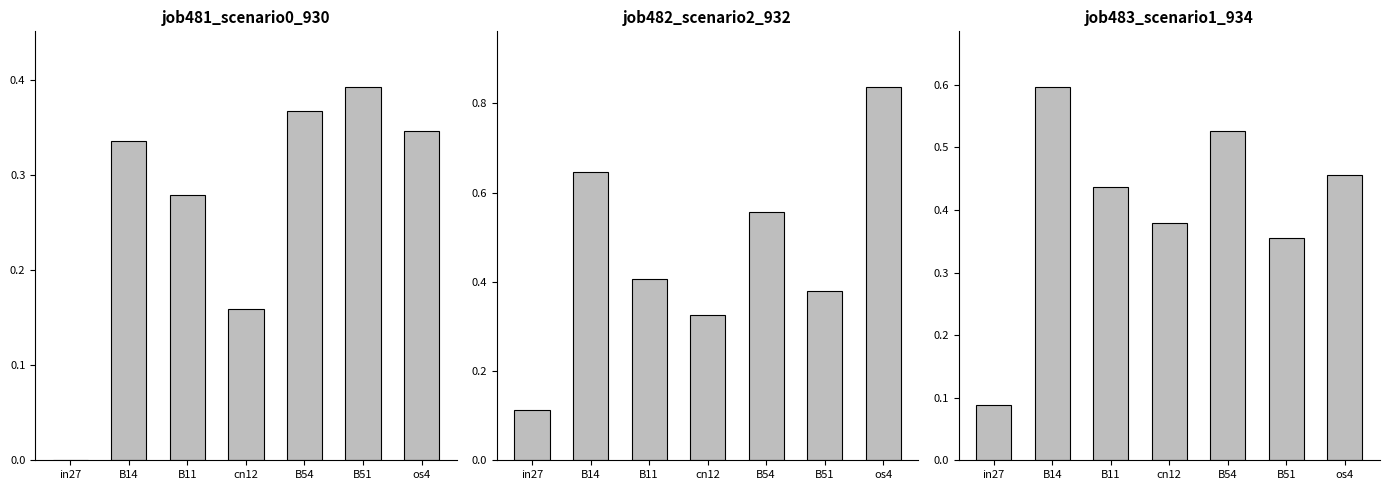

Which series has the widest spread of values?

job482_scenario2_932